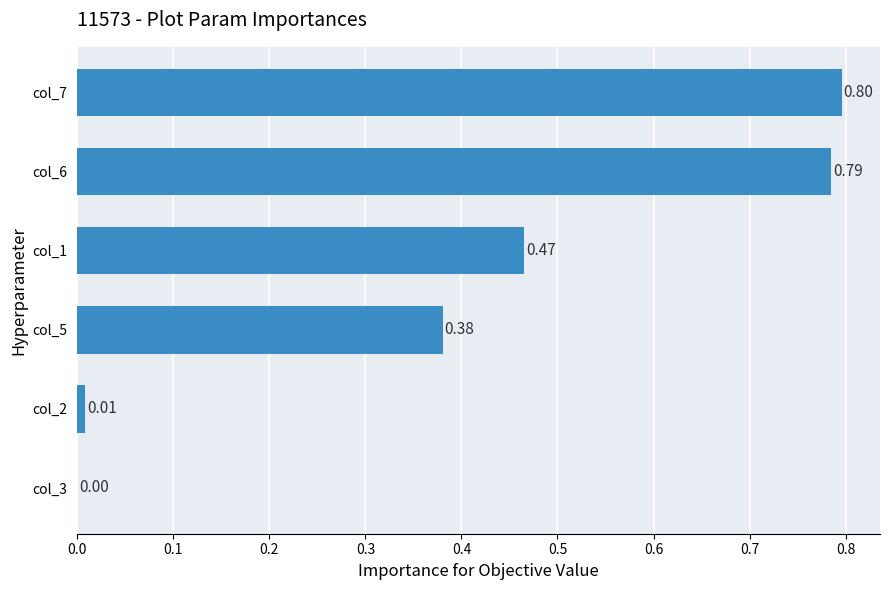

What is the change in value from col_2 to col_5?

+0.4